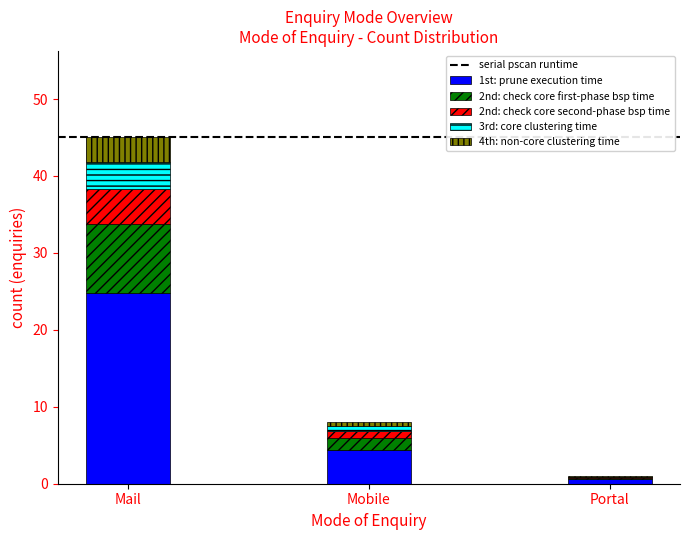

What is the sum of all 1st: prune execution time values?

29.7